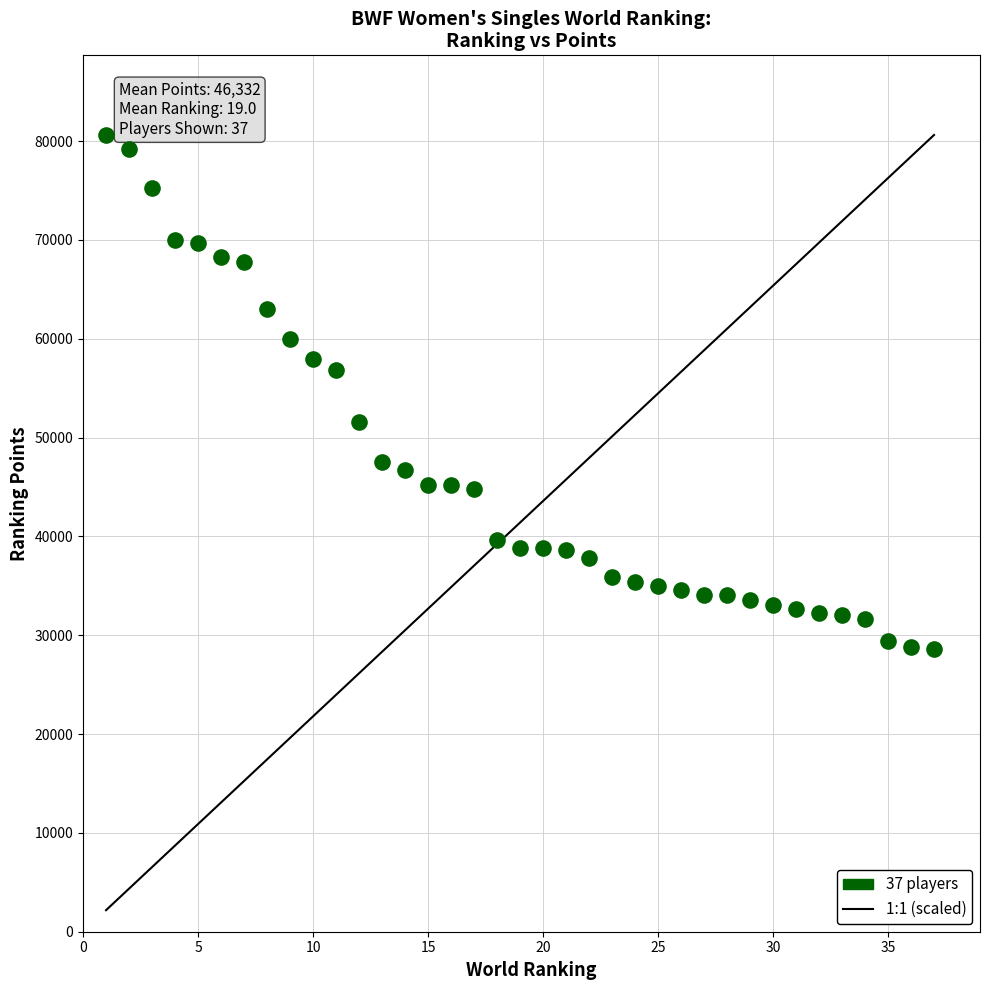

What is the range of Y values (max minus min)?

51999.7